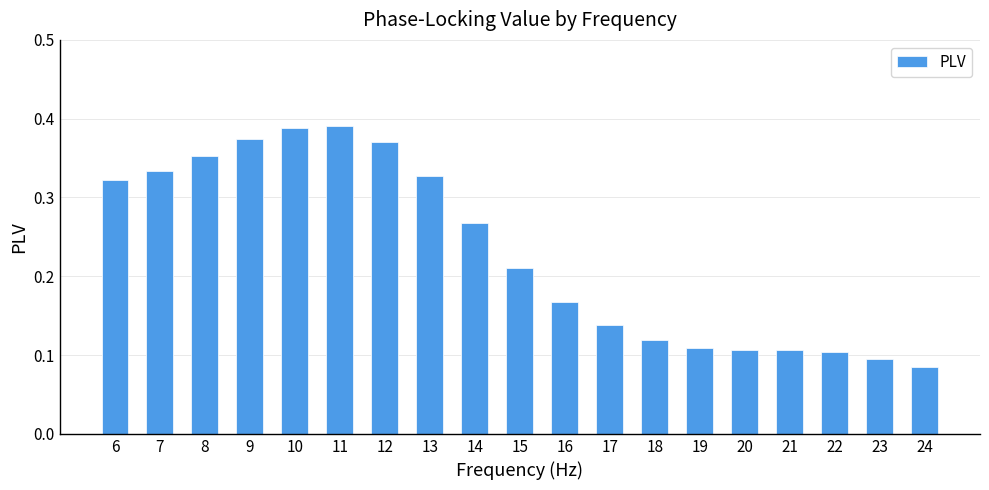

Where is the data nearest to the value 0?

24